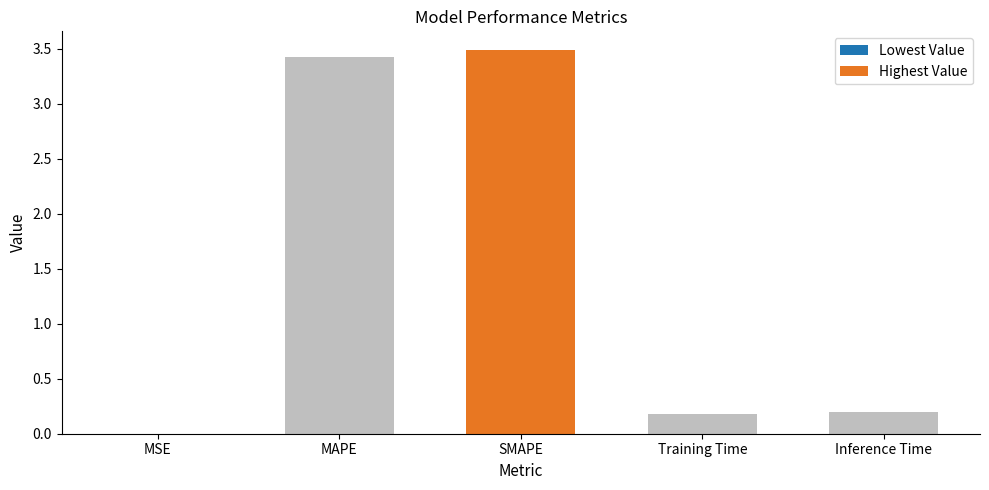

What is the sum of all values?

7.3